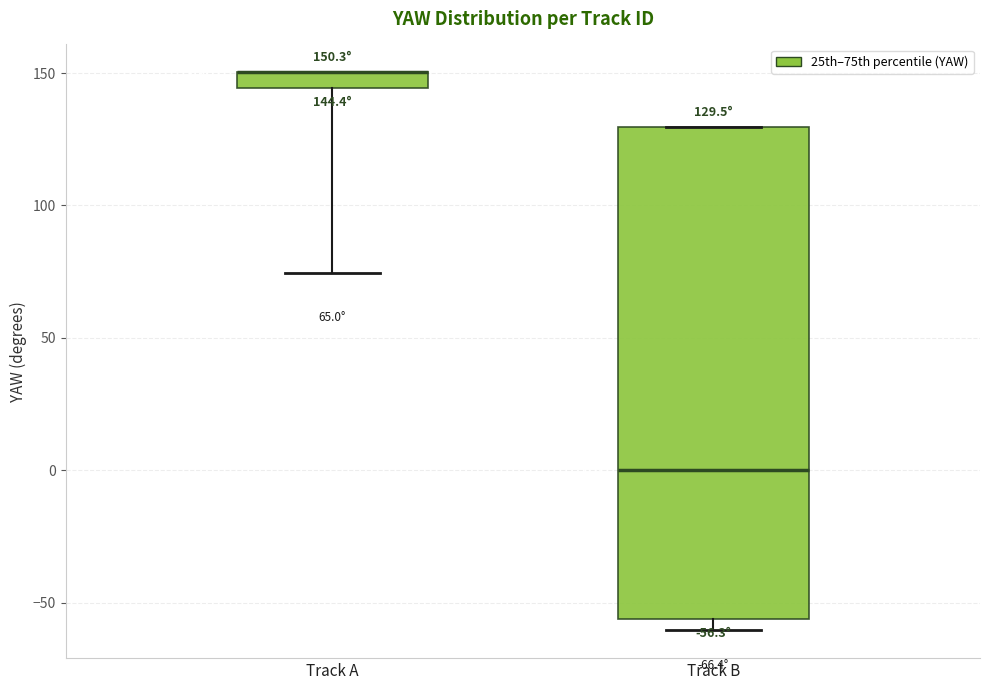

Comparing the boxes themselves (not the whiskers), which one is the tallest?

Track B